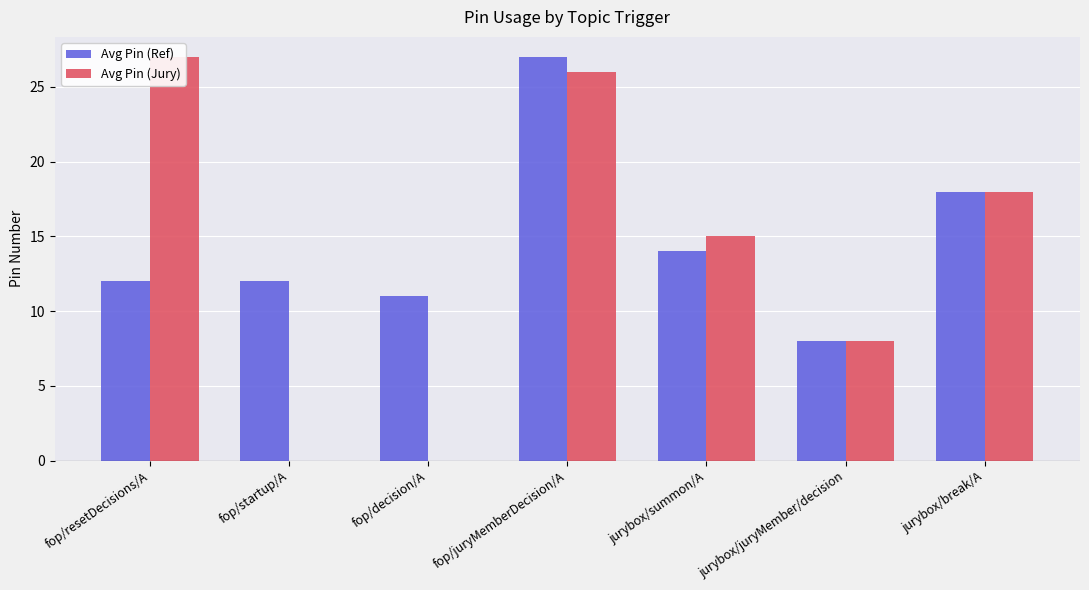

Which series changed the most between fop/resetDecisions/A and fop/juryMemberDecision/A?

Avg Pin (Ref)